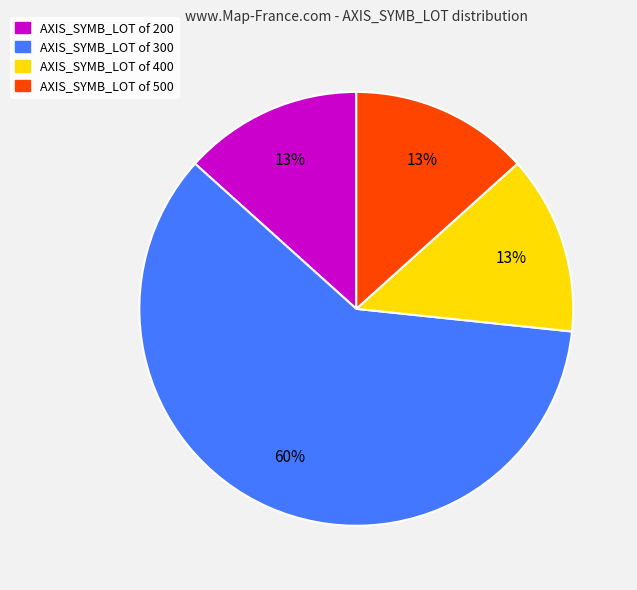

What is the largest slice in the pie chart?

AXIS_SYMB_LOT of 300